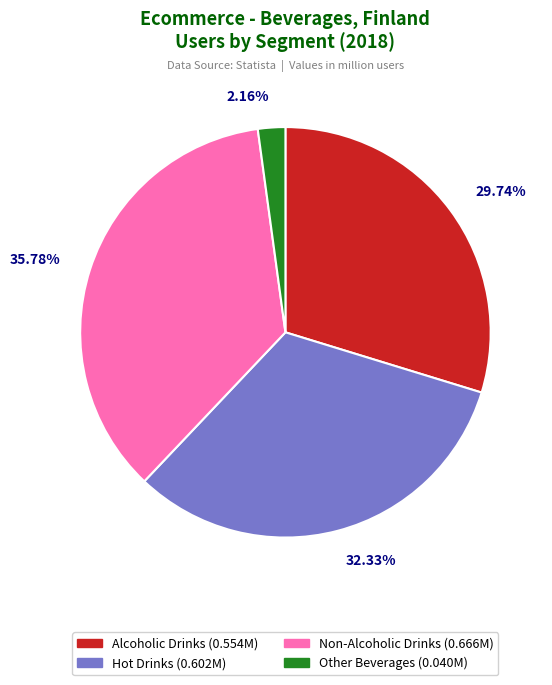

Is Other Beverages the majority of the pie?

No